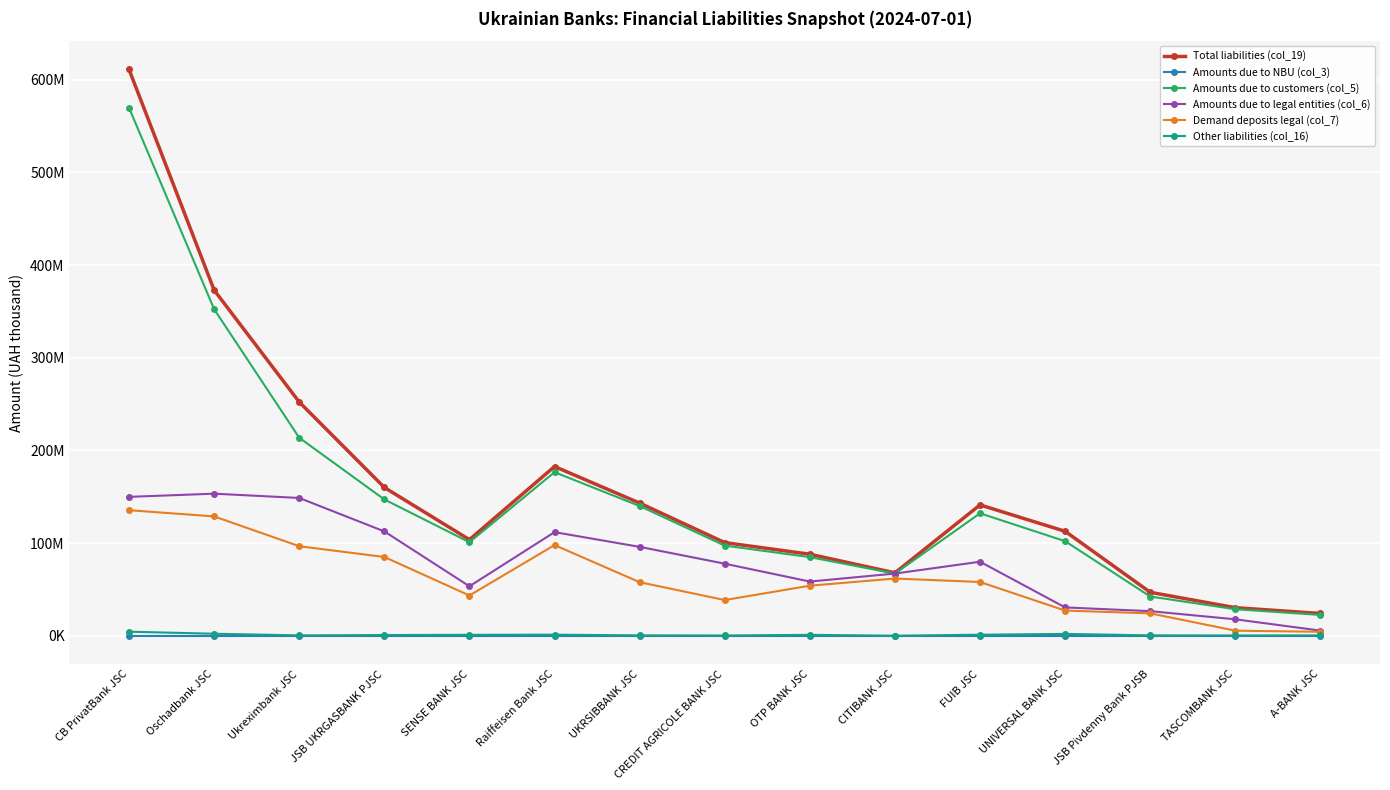

The value of Demand deposits legal (col_7) at Oschadbank JSC is 175197904.6. True or false?

False